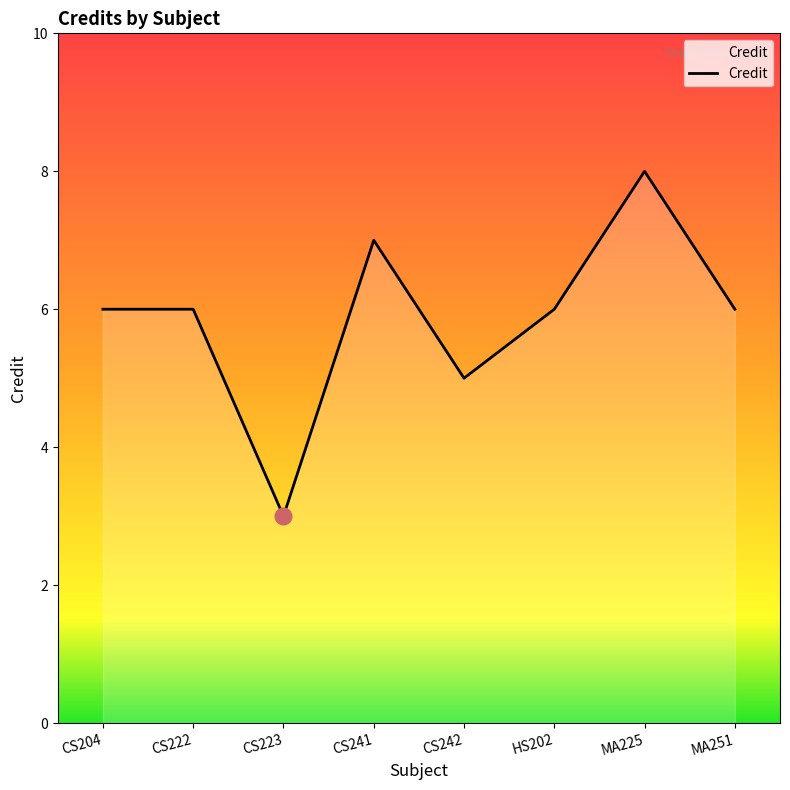

Count the values in the range 6 to 7.

5